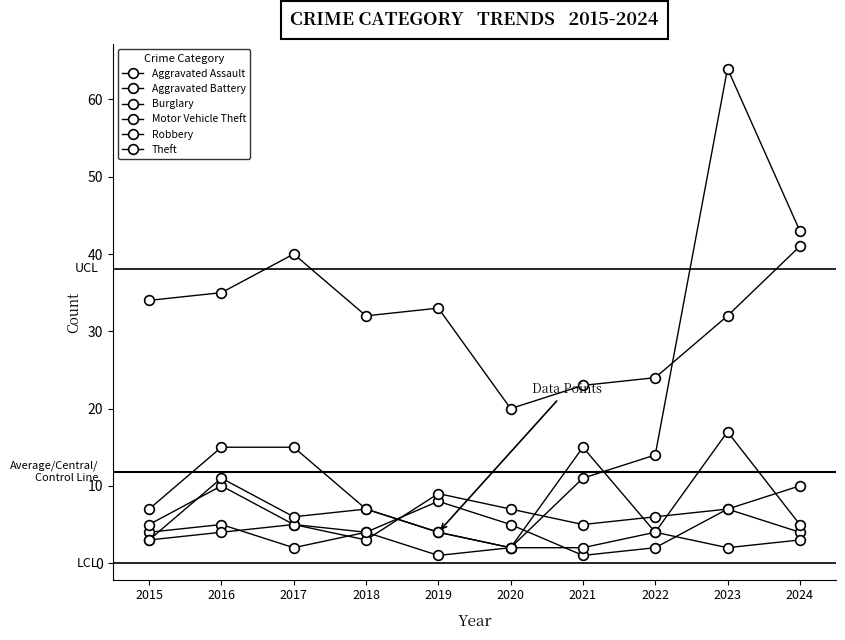

How many data points in Burglary are less than 4?

5